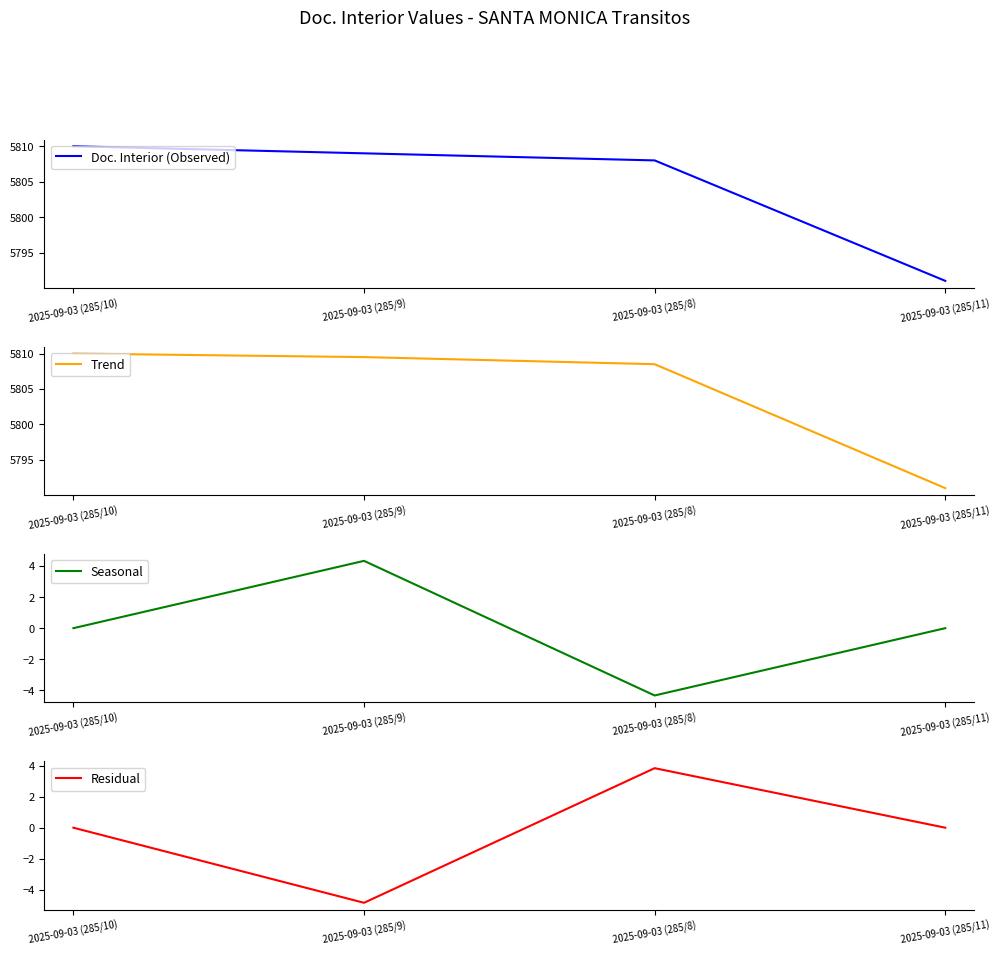

Is this an area chart (filled region under the line)?

No